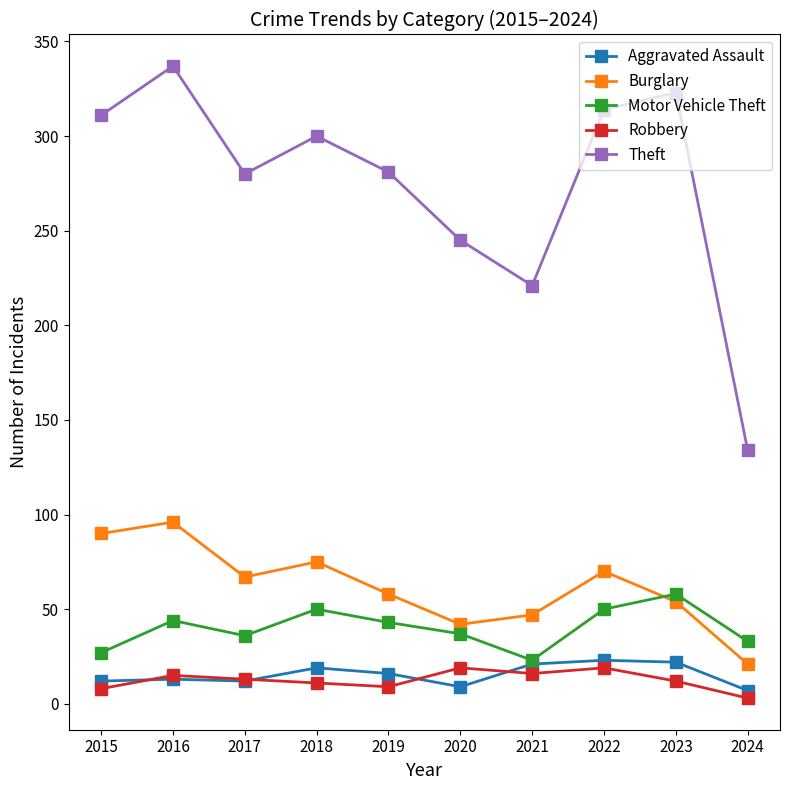

Where is the first local minimum for Motor Vehicle Theft?

2017